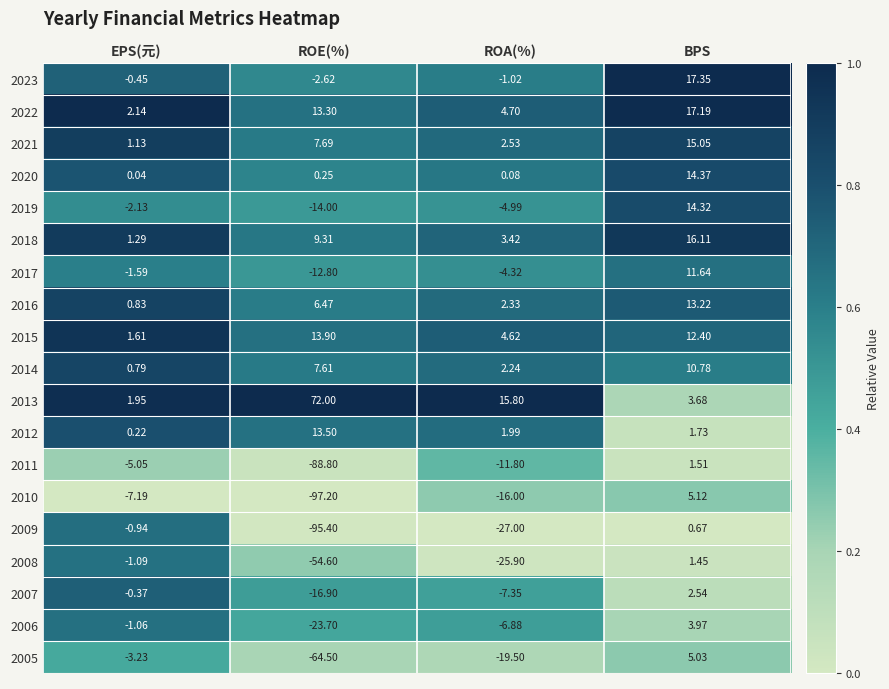

At which category does the chart reach its peak across all series?

ROE(%)